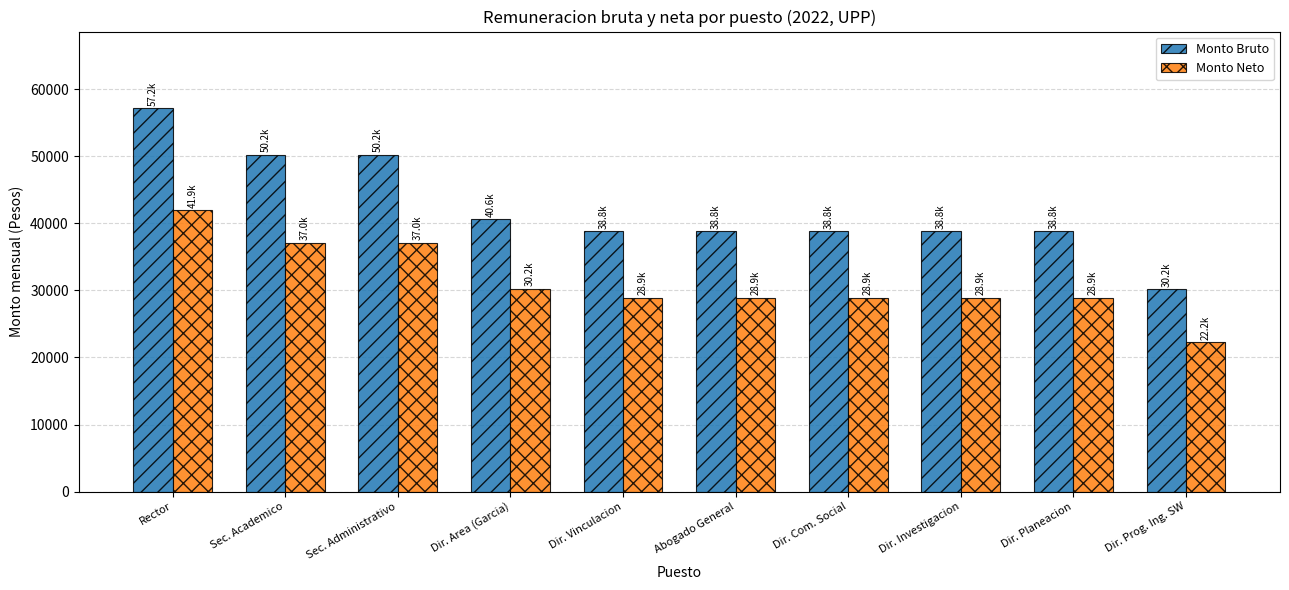

At Dir. Area (Garcia), list the series in order from largest to smallest.

Monto Bruto, Monto Neto